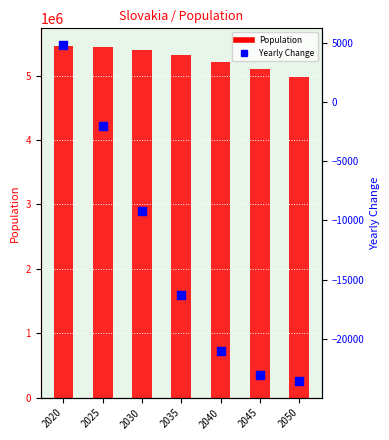

What are all the series names shown in the legend?

Population, Yearly Change